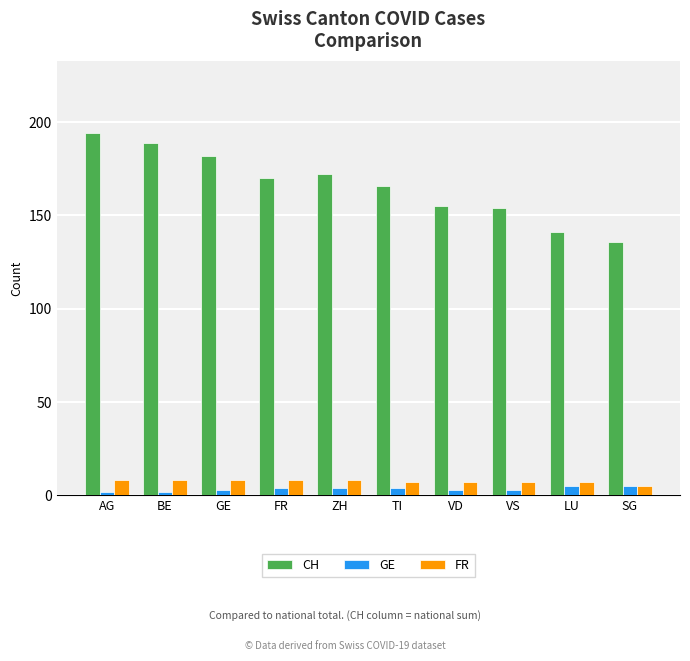

Reading left to right, extract all data points from this chart.

CH: 194	189	182	170	172	166	155	154	141	136
GE: 2	2	3	4	4	4	3	3	5	5
FR: 8	8	8	8	8	7	7	7	7	5